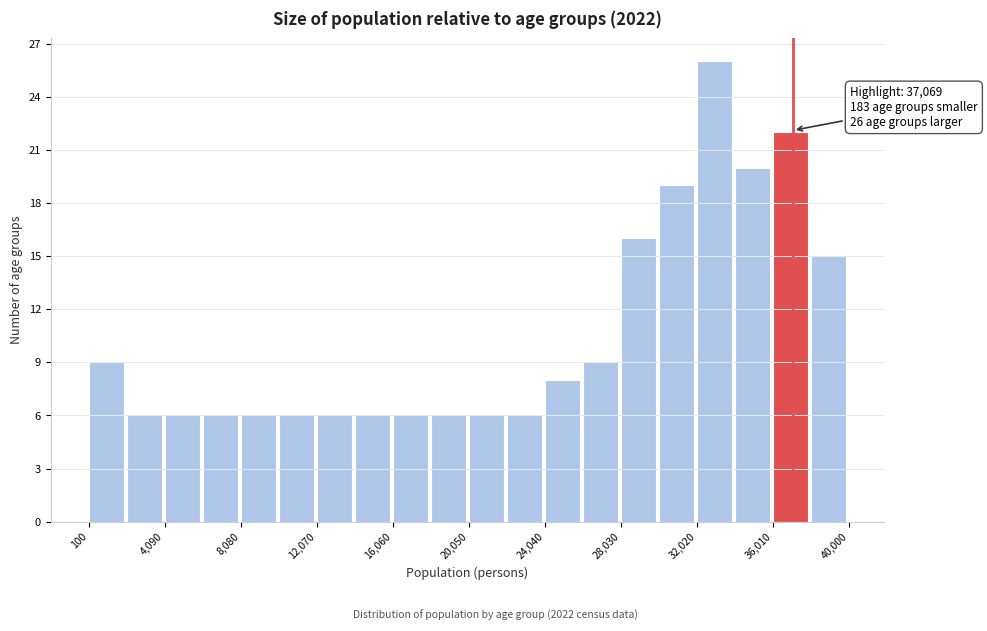

Around what value on the x-axis is the tallest bar? Give the approximate position of its centre, as read against the axis.

33000